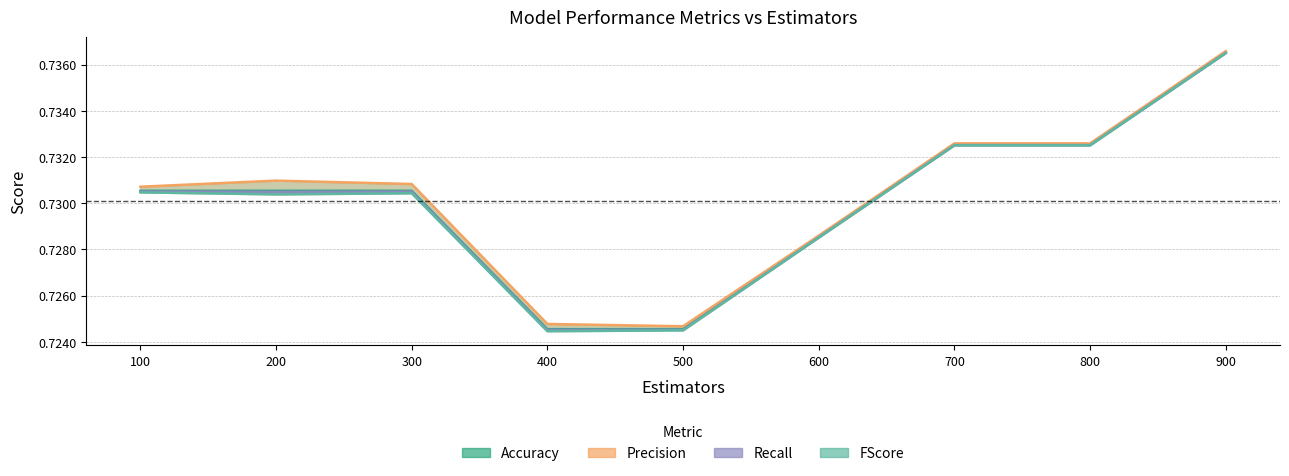

What is the average value of the FScore series?

0.7